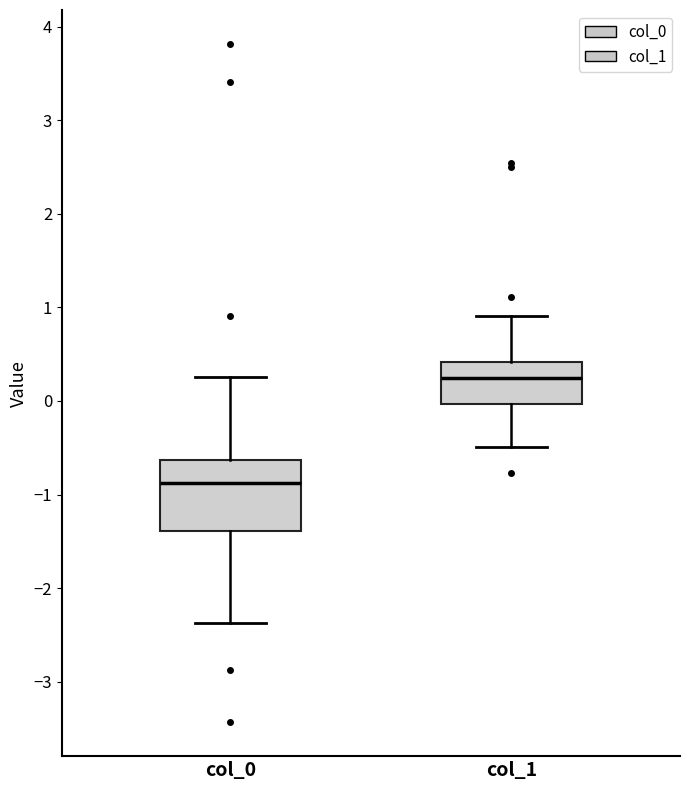

Reading left to right, read every box against the y-axis: the position of its median line, the range the box covers, and the ends of its whiskers. The values are not printed on the chart, so give them approximately, as read against the axis.

col_0: median -0.9, box -1.4 to -0.6, whiskers -2.4 to 0.3
col_1: median 0.2, box 0.0 to 0.4, whiskers -0.5 to 0.9